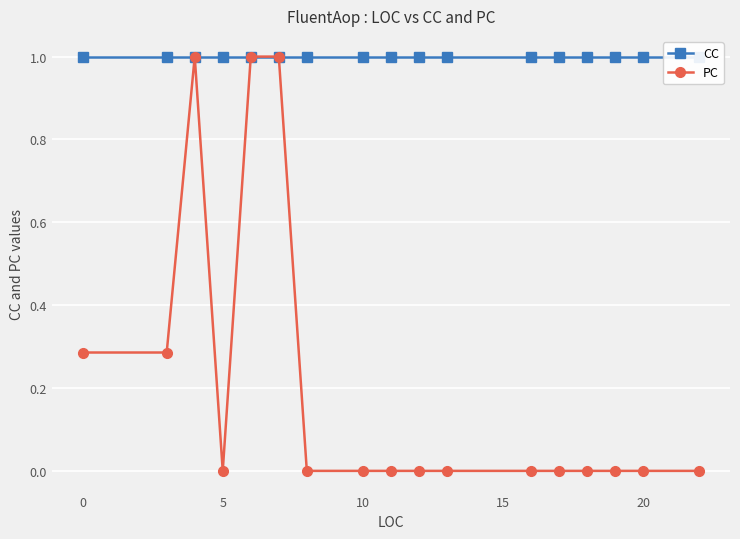

True or false: PC has a value of 0.1 at 0.

False